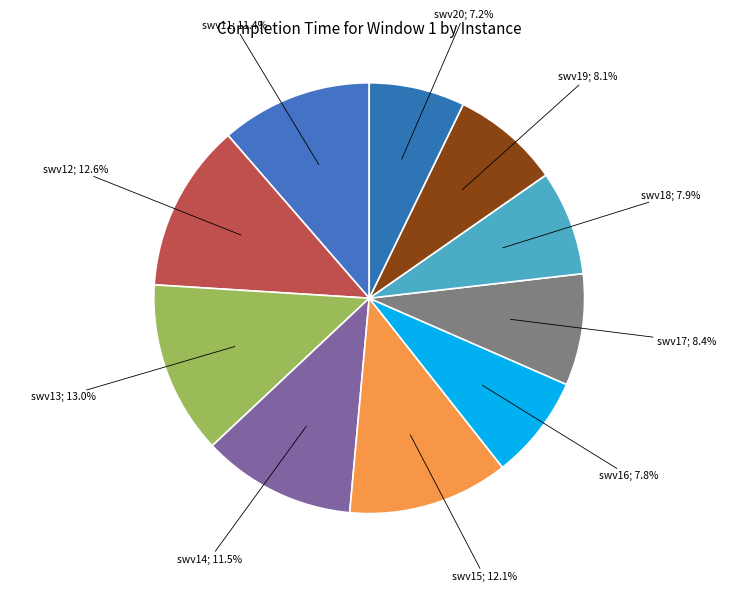

How many slices are in this pie chart?

10